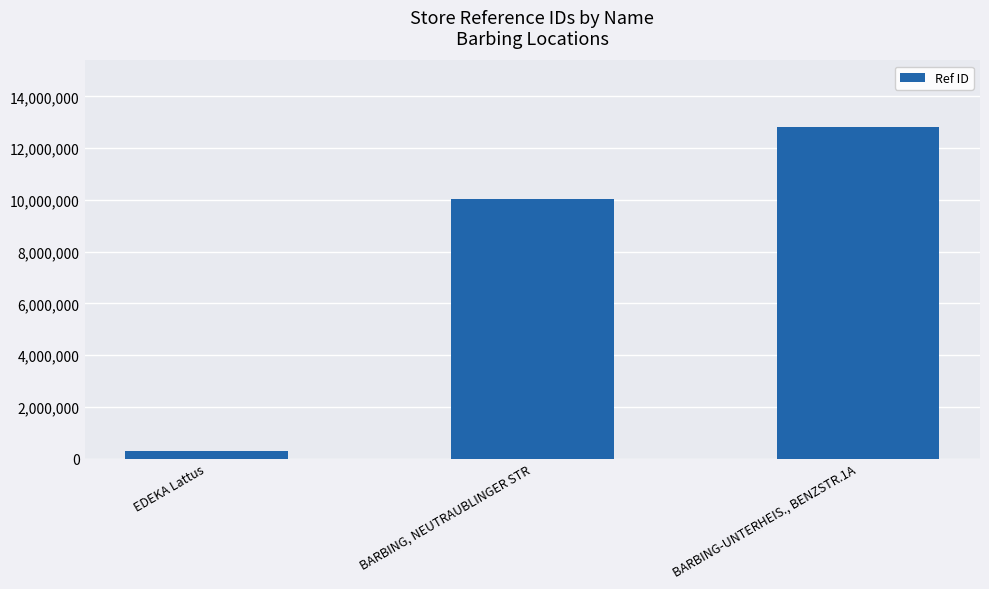

Rank the categories by value from highest to lowest.

BARBING-UNTERHEIS., BENZSTR.1A, BARBING, NEUTRAUBLINGER STR, EDEKA Lattus